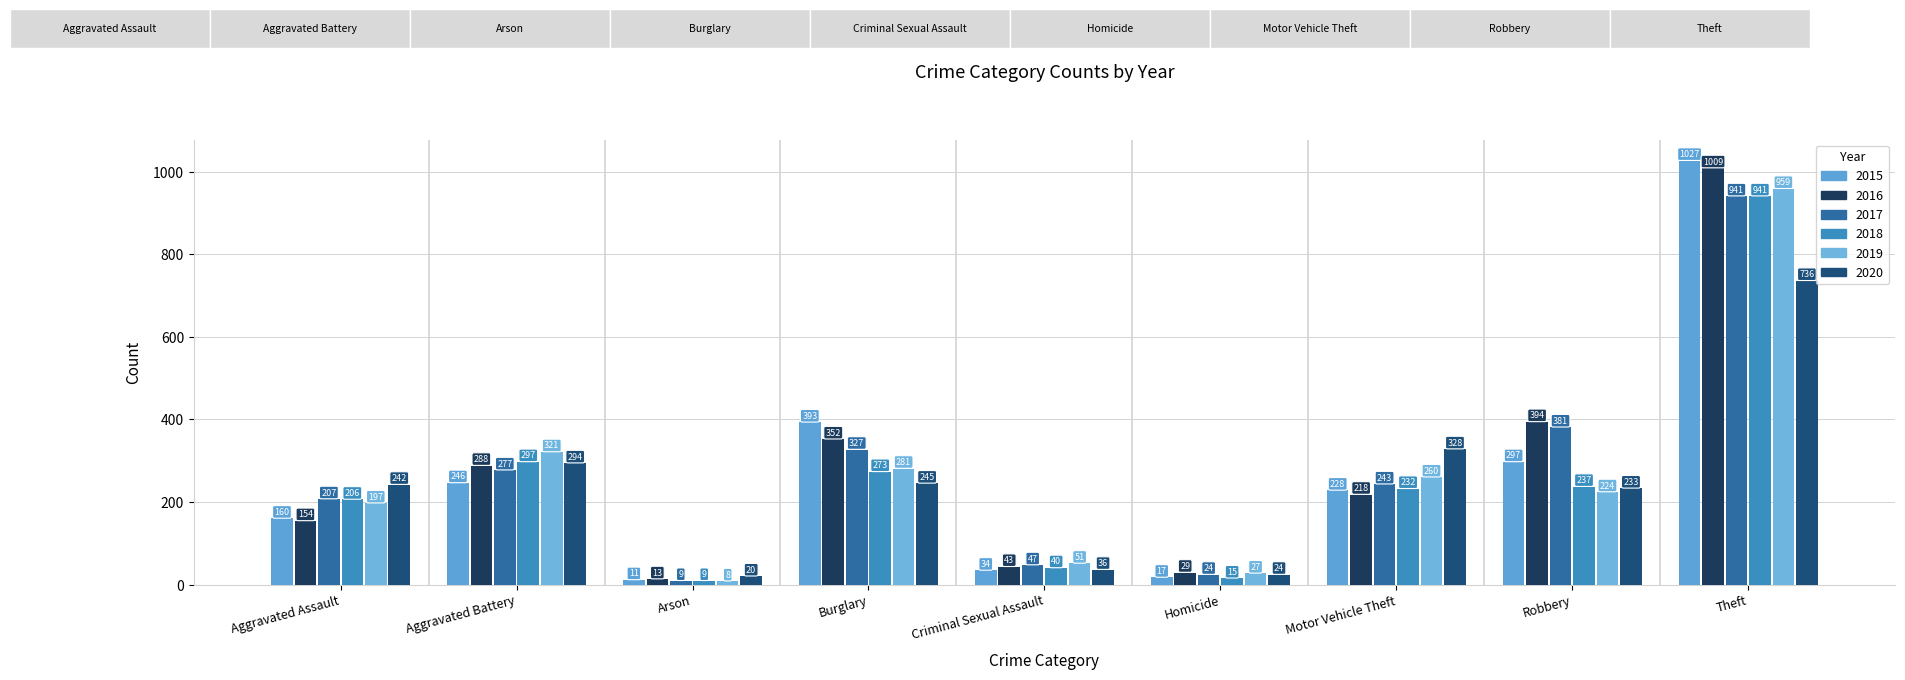

Which has a higher value, Aggravated Battery or Theft?

Theft